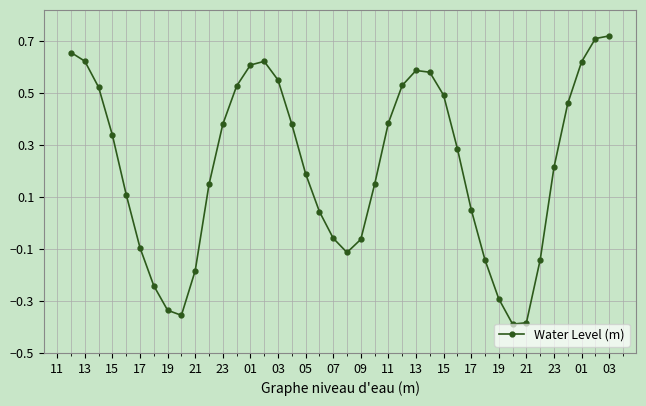

True or false: there are more than 0 points higher than both neighbors.

True